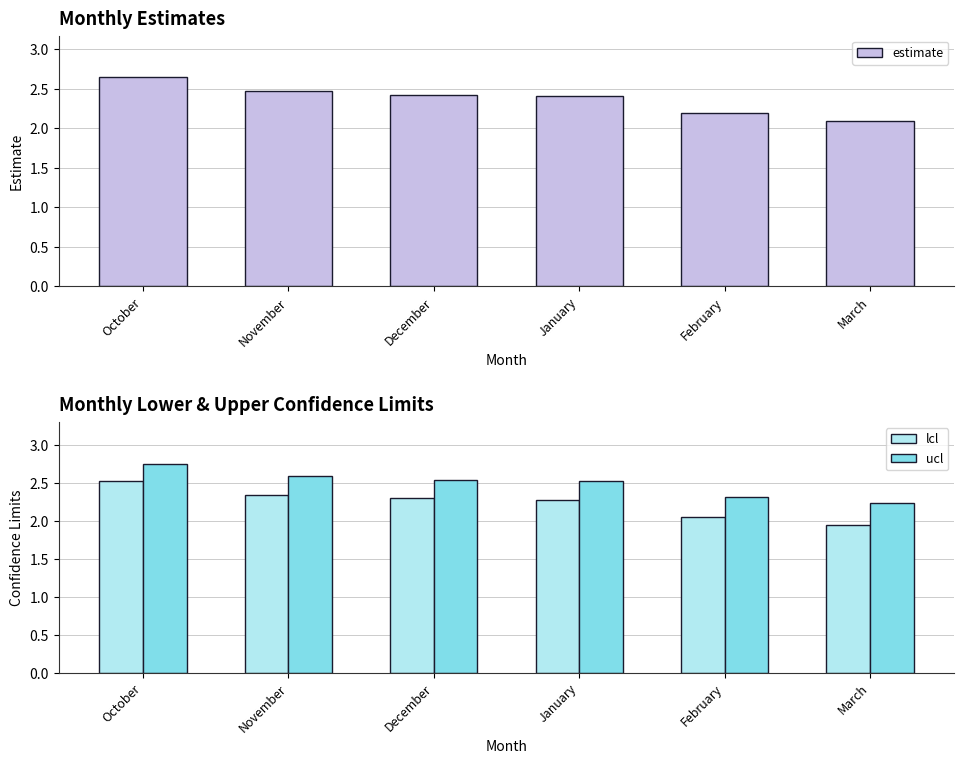

What is the difference between the maximum and minimum values in the ucl series?

0.5